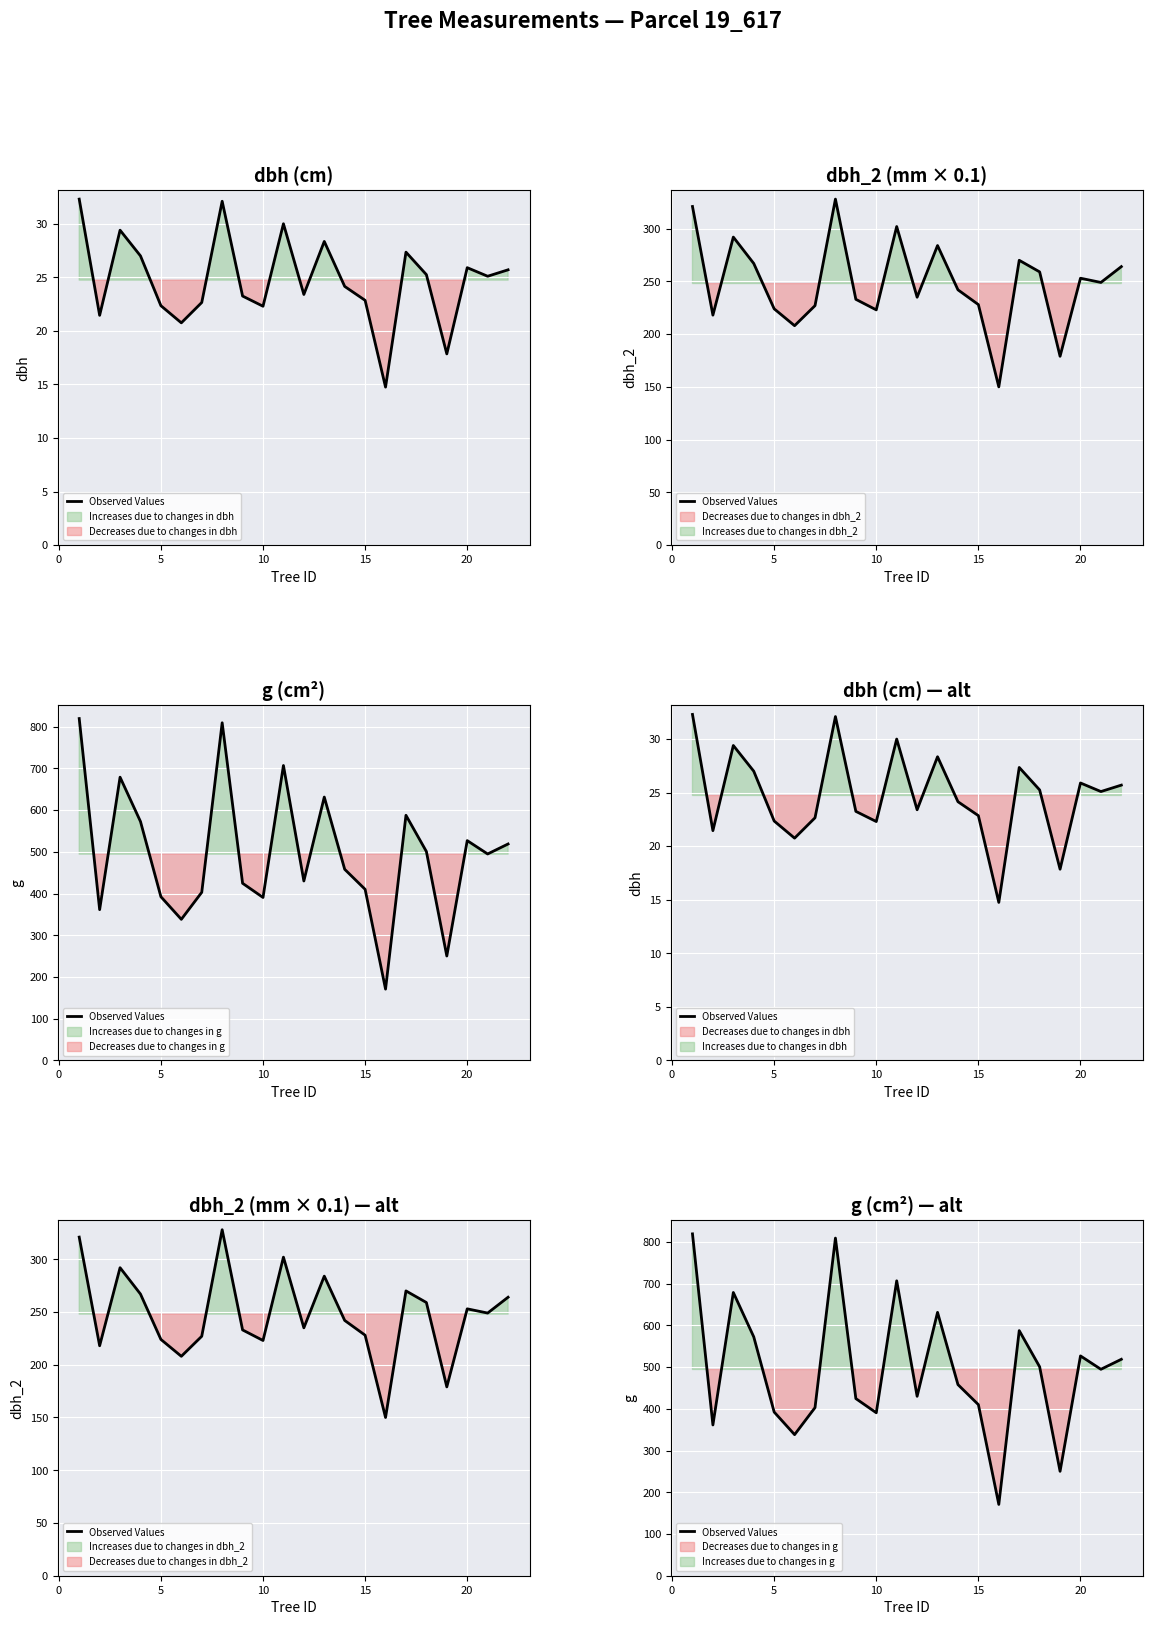

How many values exceed 494?

11